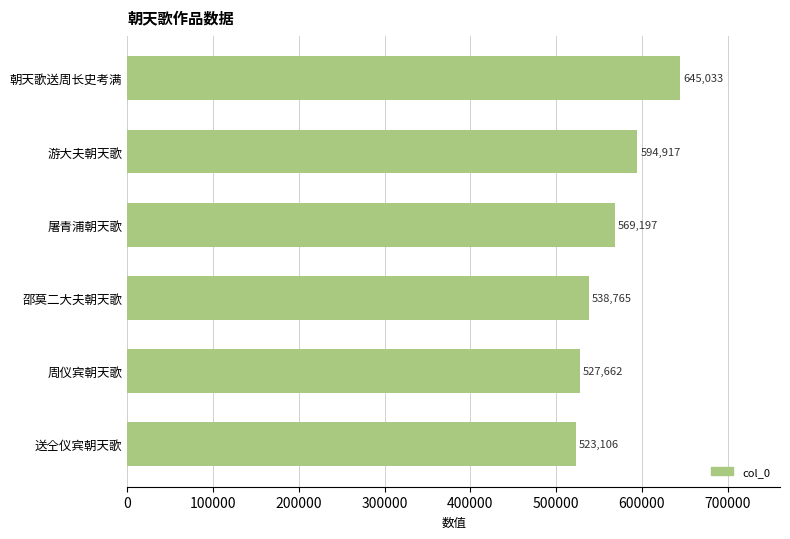

True or false: the data shows 817366 at 游大夫朝天歌.

False